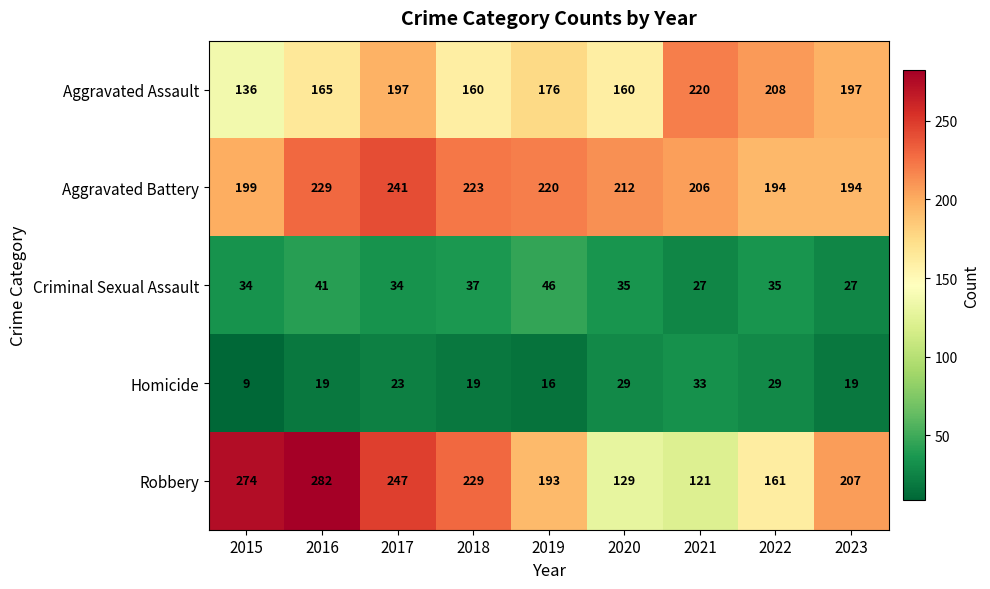

Which series changed the most between 2017 and 2020?

Robbery